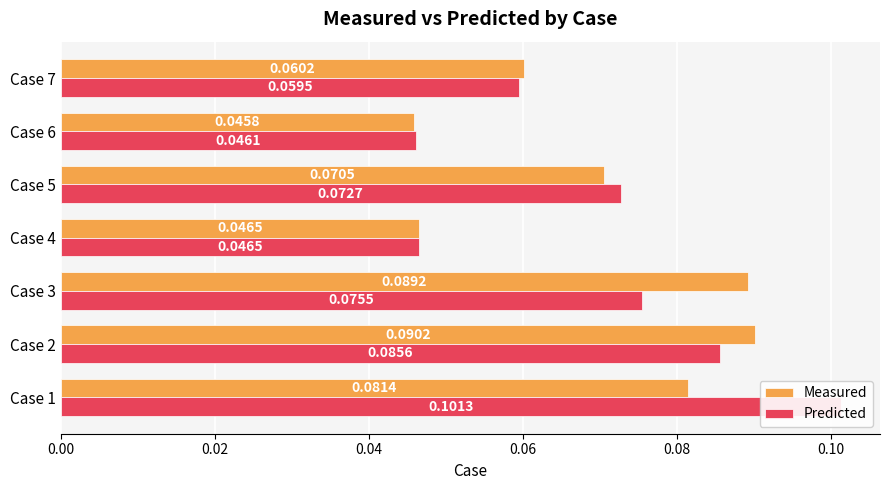

What are all the series names shown in the legend?

Measured, Predicted